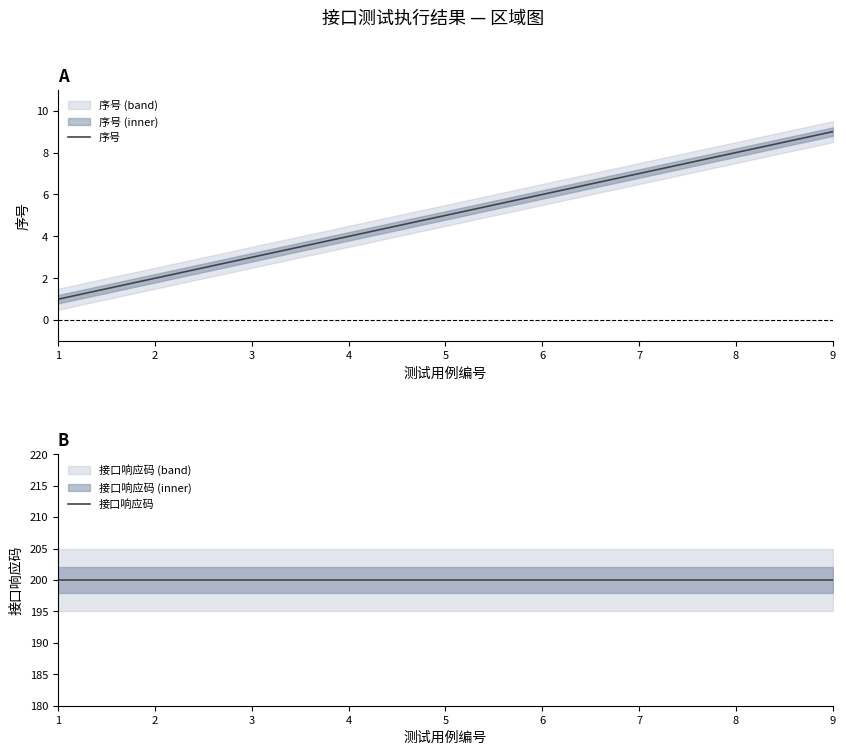

True or false: 接口响应码 and 序号 intersect in this chart.

False